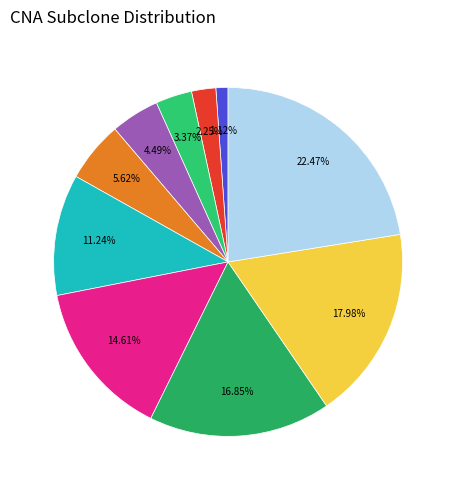

How many segments does this pie chart have?

10